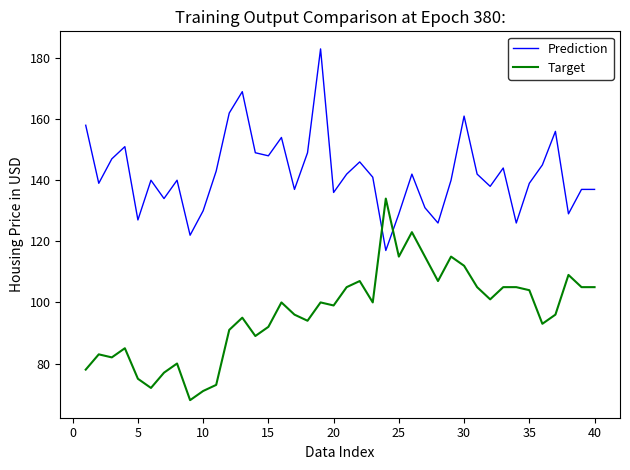

How many times do Target and Prediction cross each other?

2